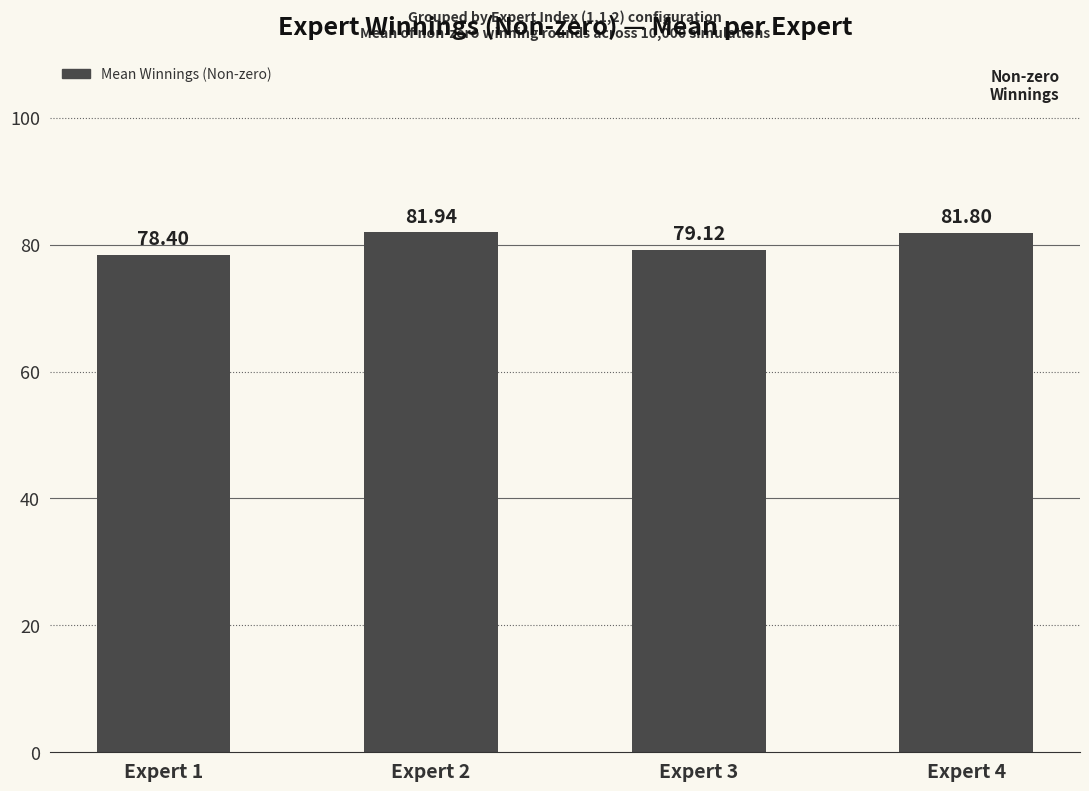

At which category does the chart reach its peak across all series?

Expert 2